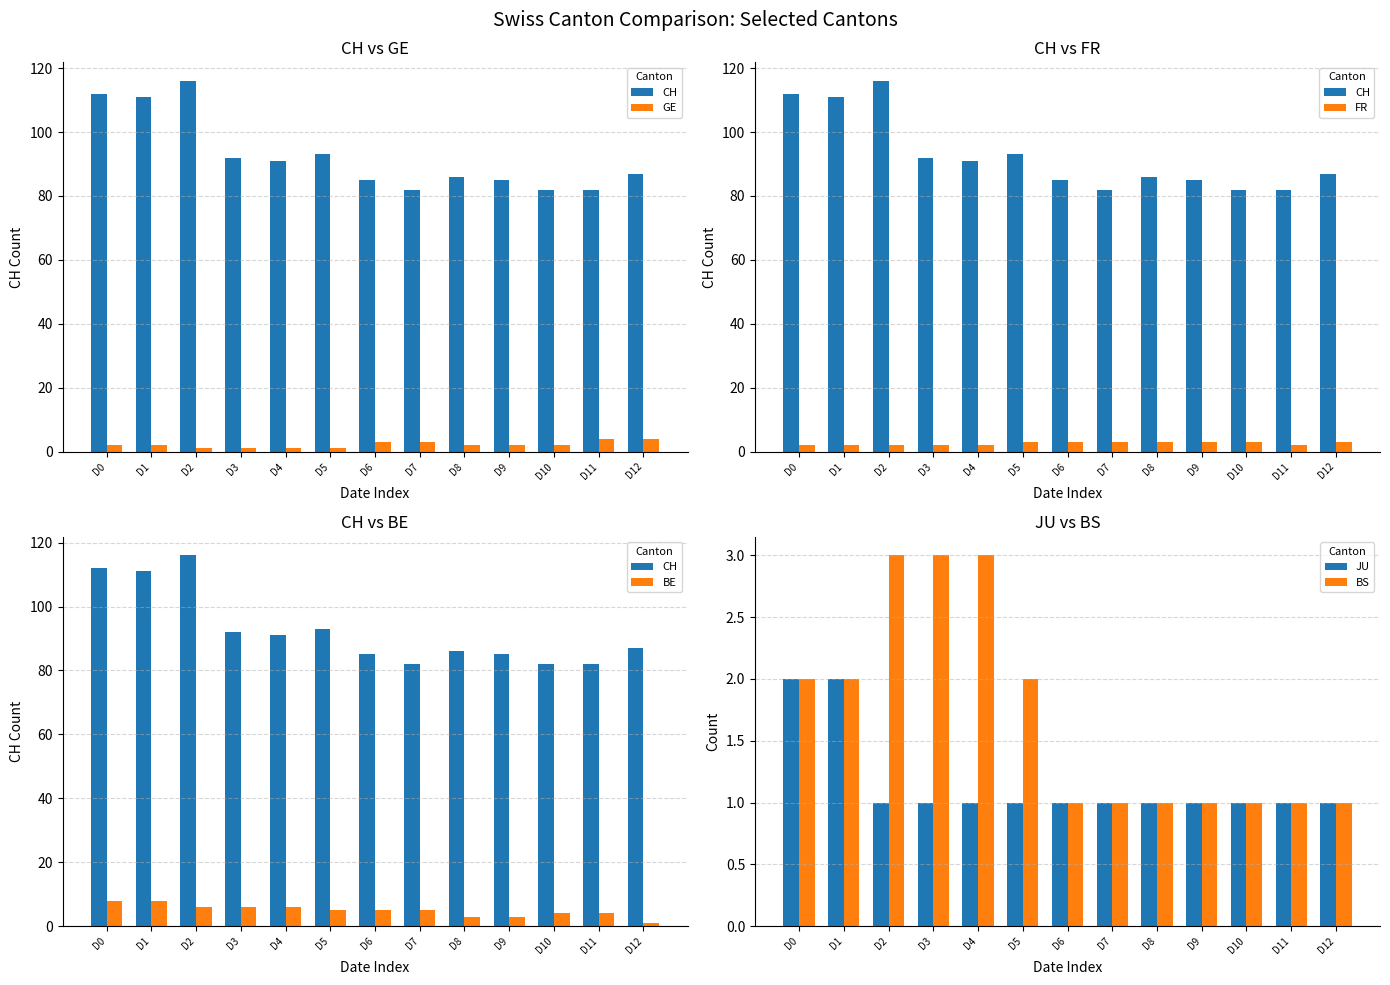

What is the difference between the maximum and minimum values in the BE series?

7